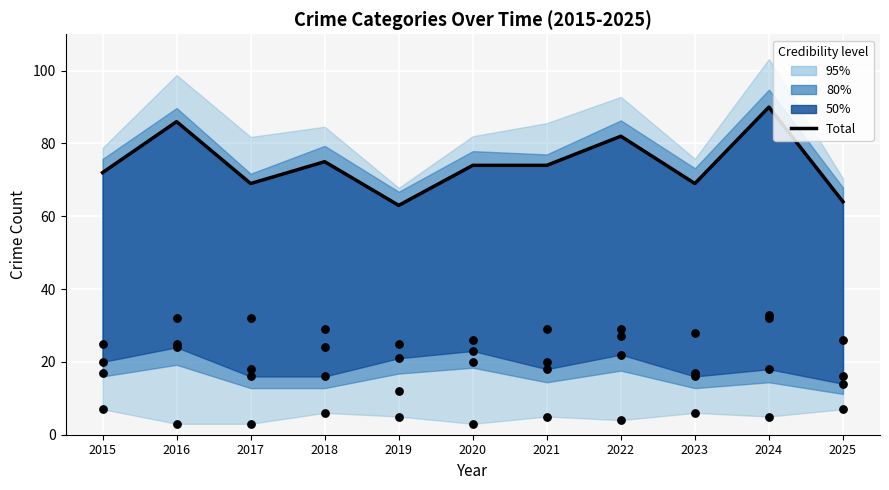

Between 2016 and 2022, which is larger?

2016